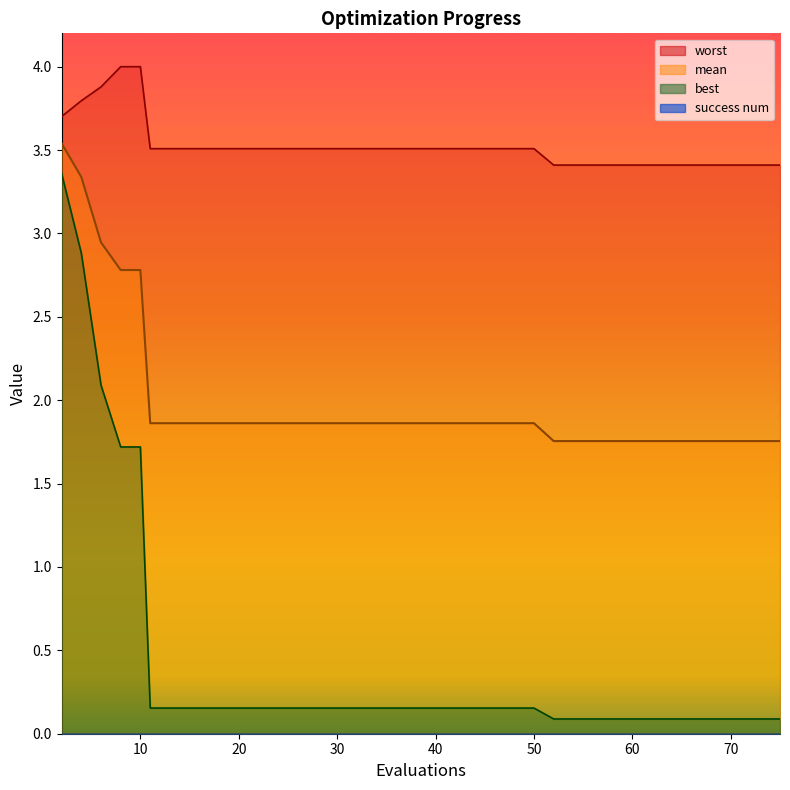

Does the chart have visible grid lines?

No